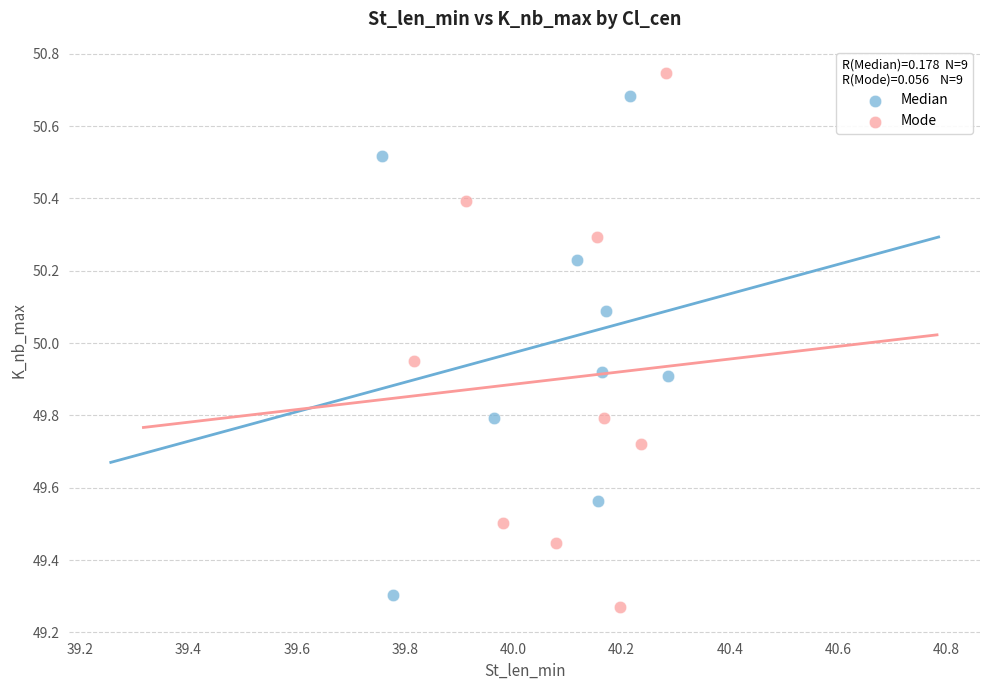

Which series contains the highest Y value?

Mode